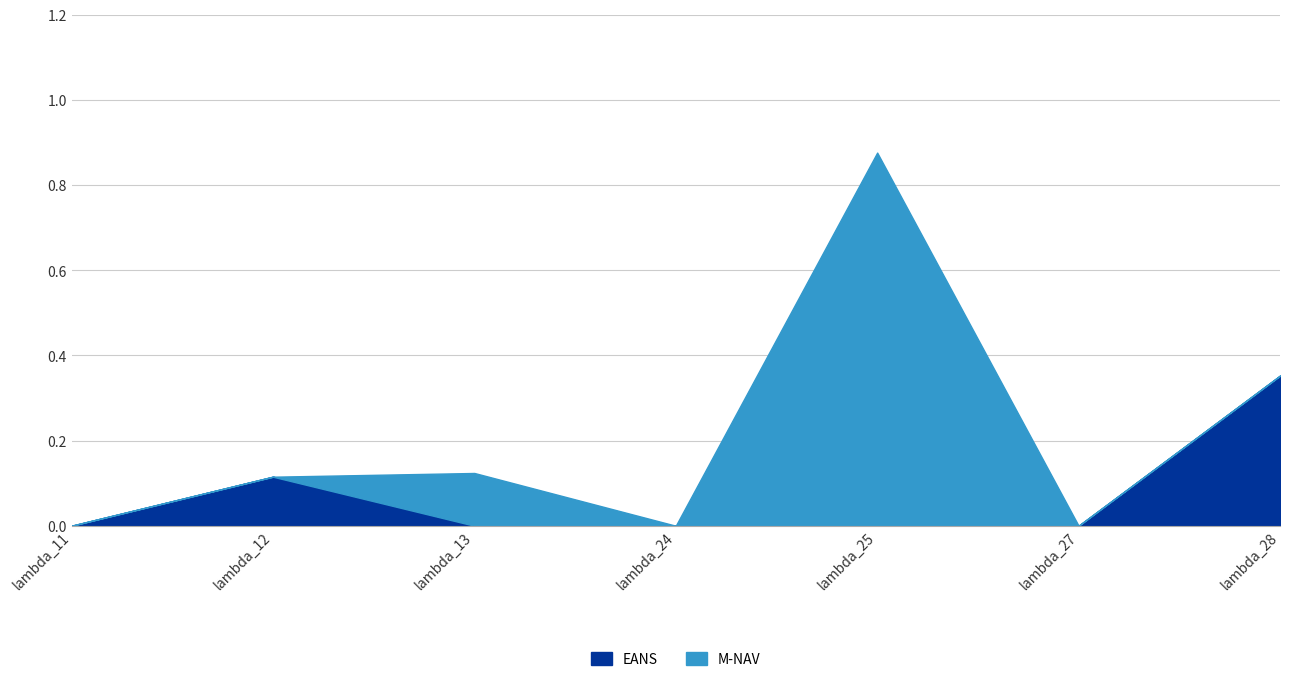

What are all the series names shown in the legend?

EANS, M-NAV